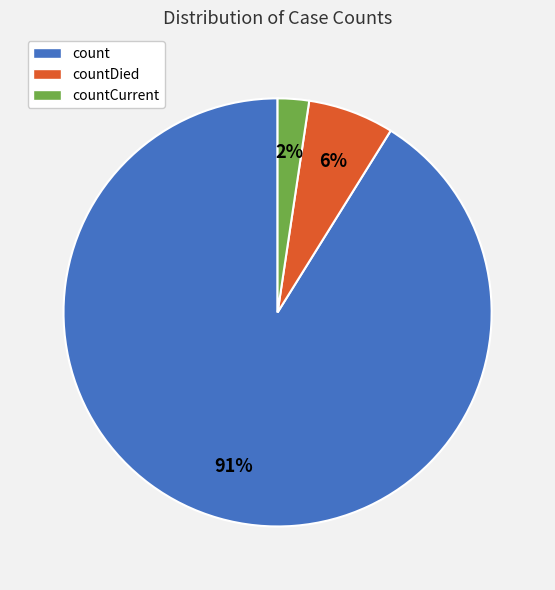

What percentage is the countCurrent slice, to the nearest percent?

2%